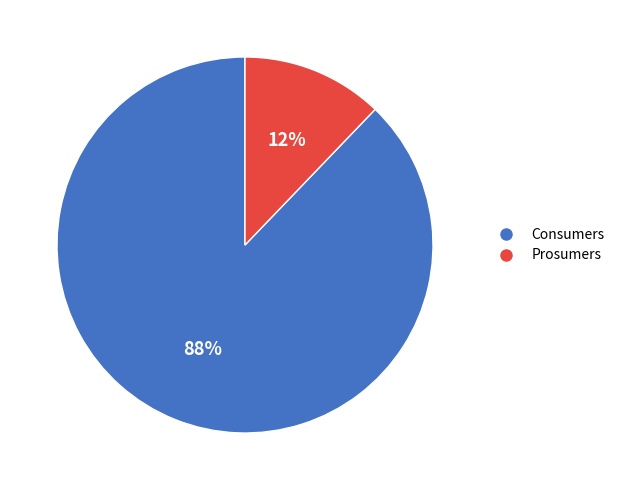

Combined, do Prosumers and Consumers account for over 50%?

Yes